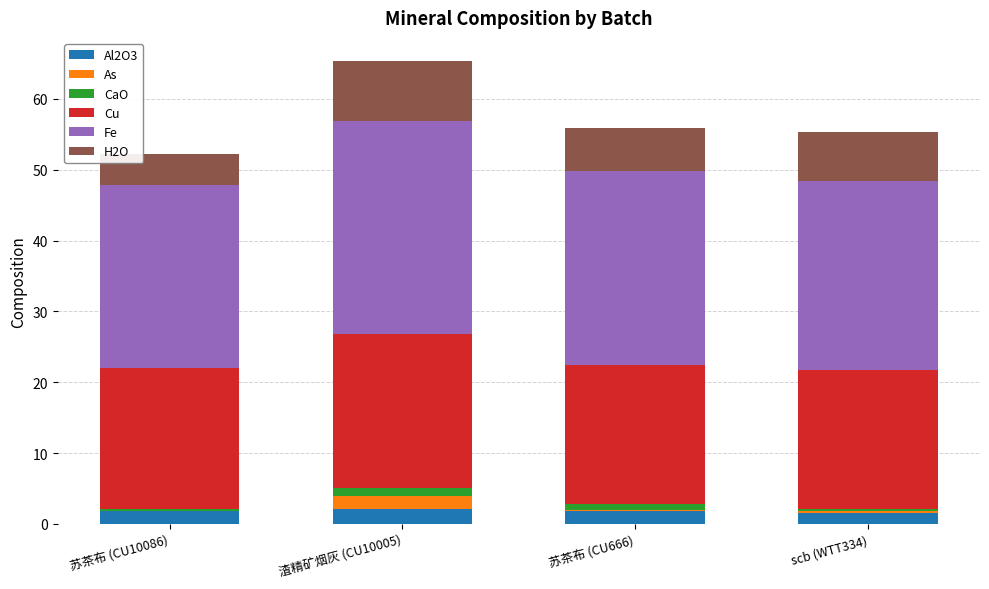

What is the average value of the Al2O3 series?

1.8